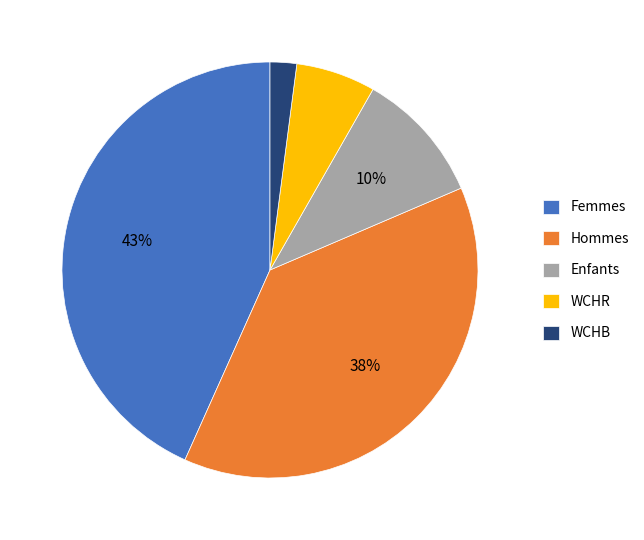

Is the sum of WCHB and Femmes greater than half?

No